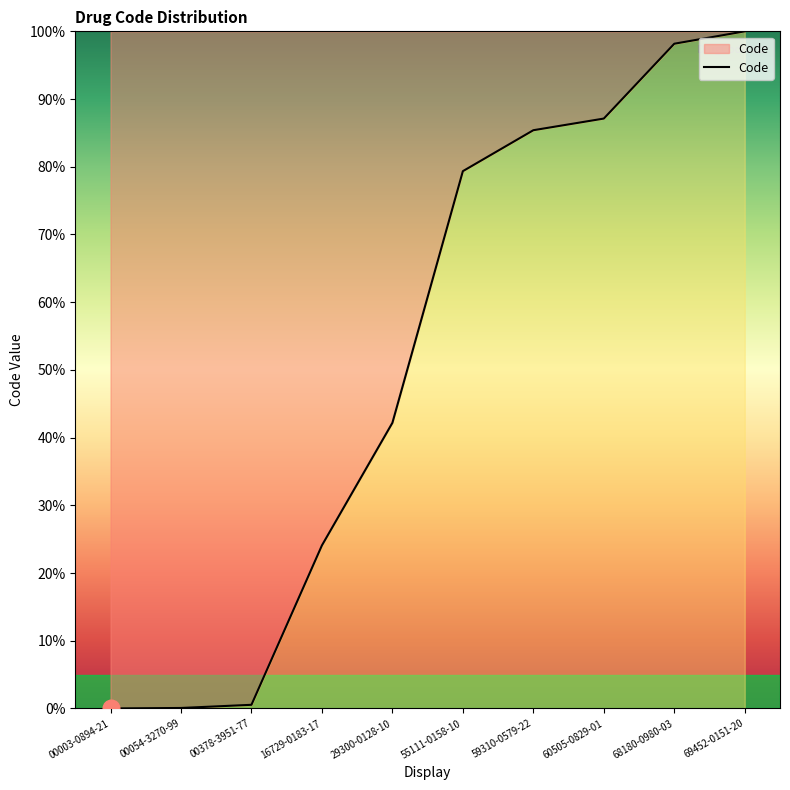

Where does the data first go above 79?

55111-0158-10